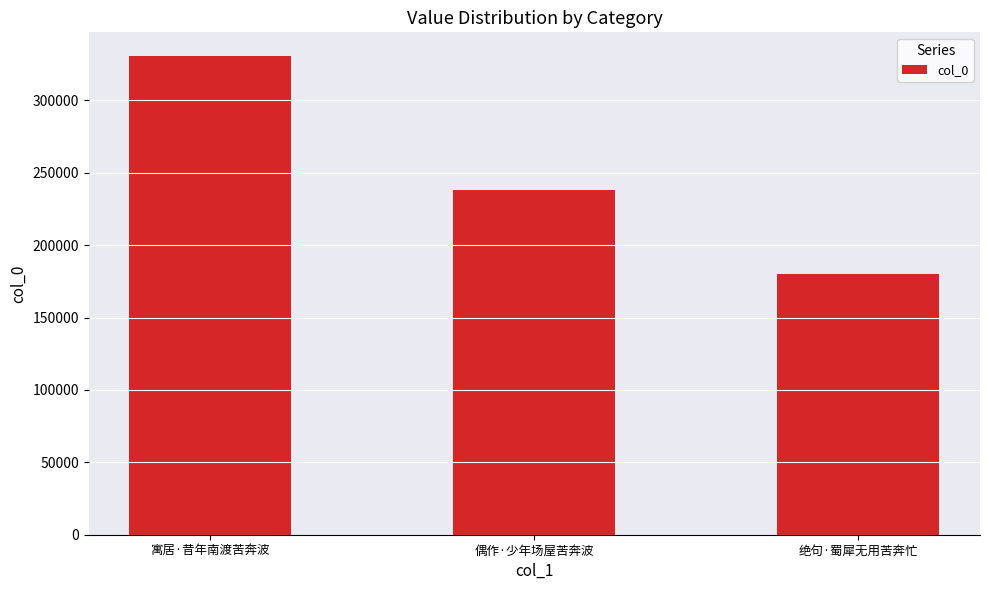

Is it true that the value at 寓居·昔年南渡苦奔波 is 432557?

False